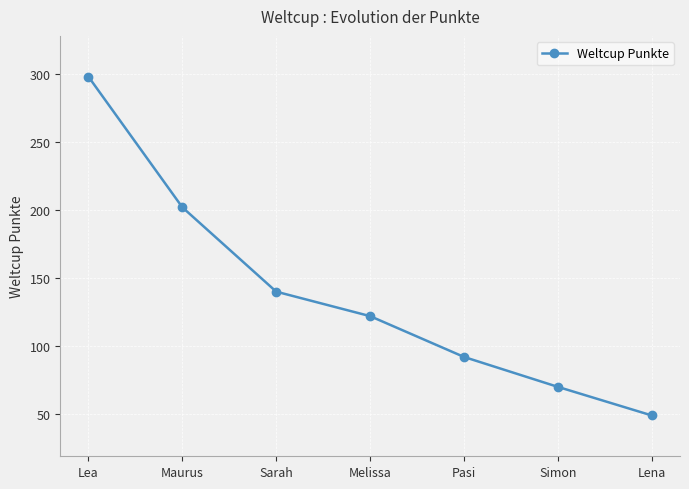

What is the value of the 5th point from the left?

92